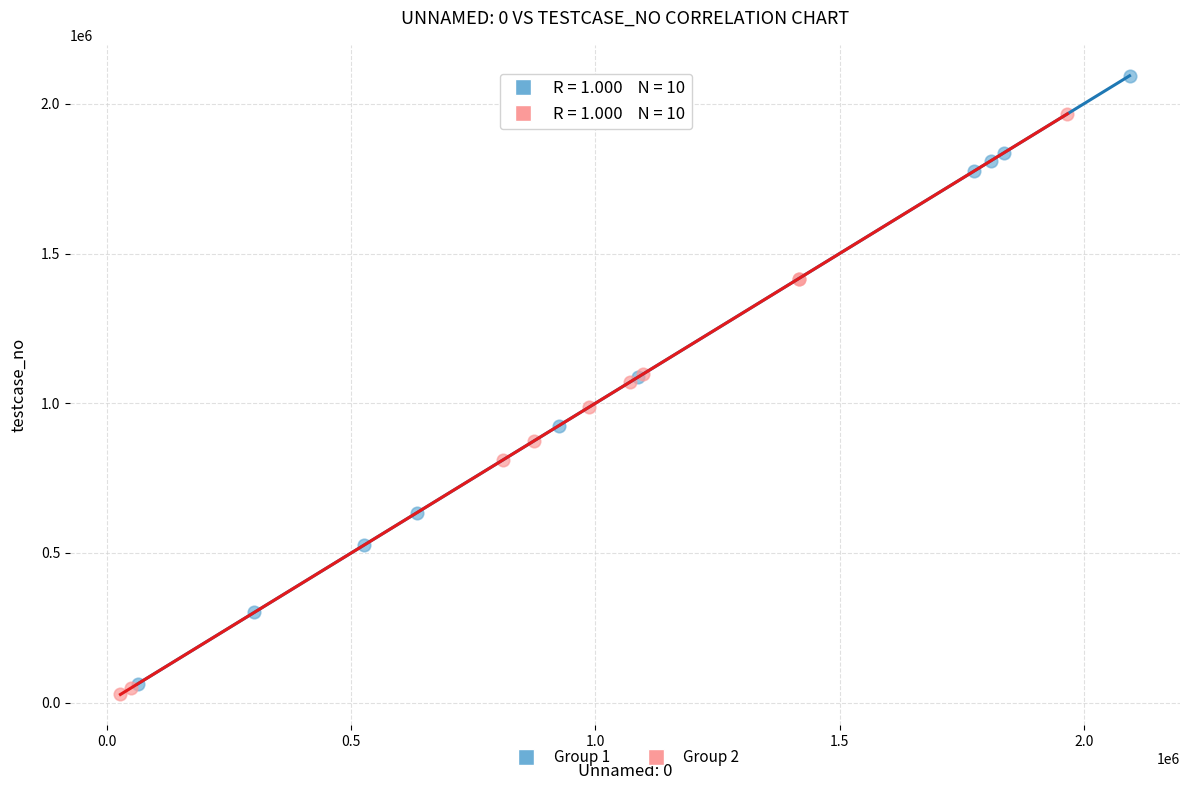

Which series reaches the maximum Y coordinate?

Group 1